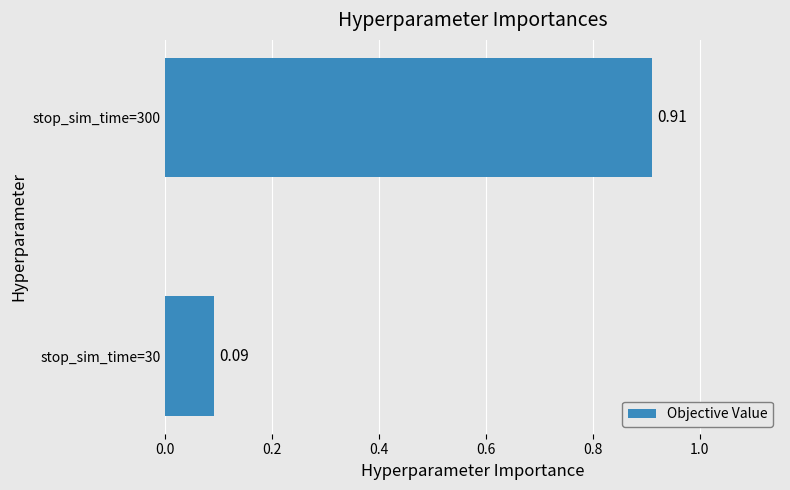

How many values are between 0 and 1?

2